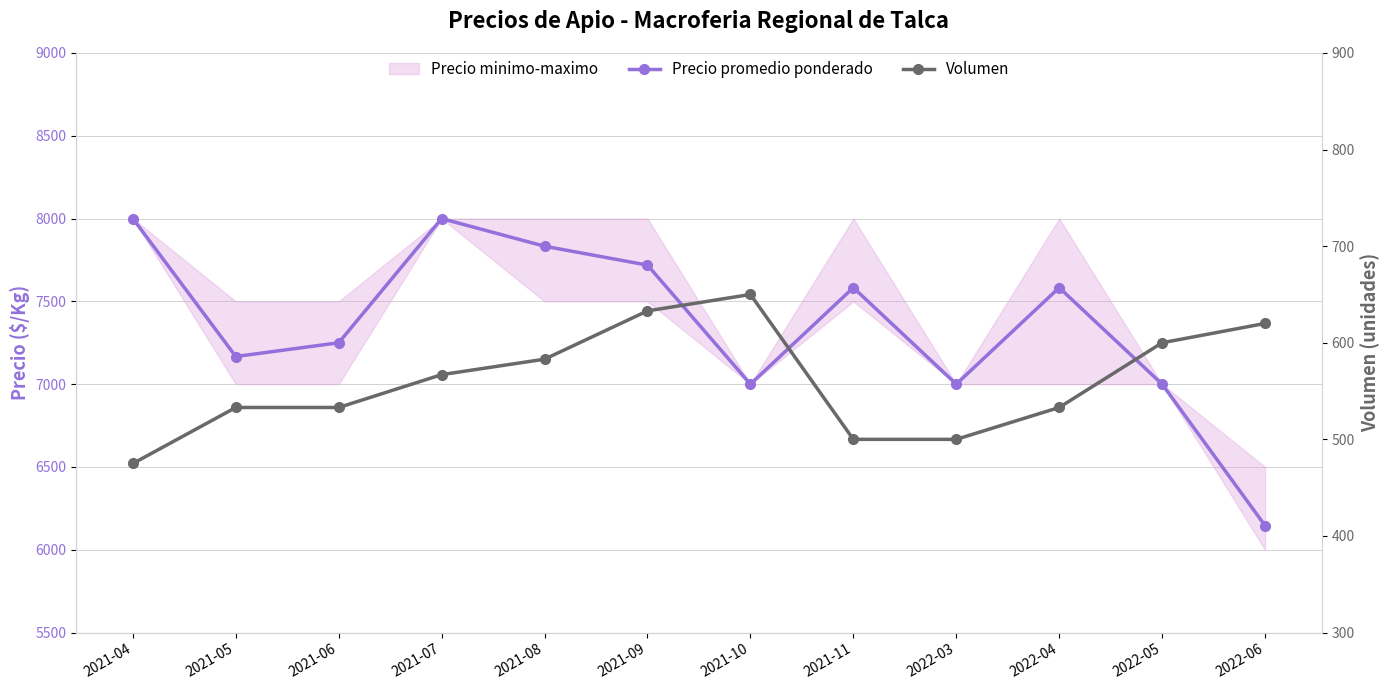

Which category has the lowest value across all series?

2021-04